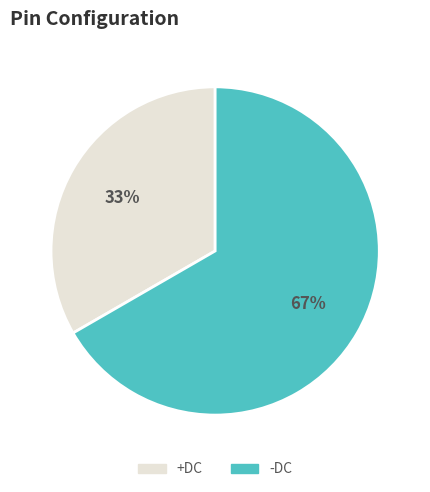

Combined, do -DC and +DC account for over 50%?

Yes